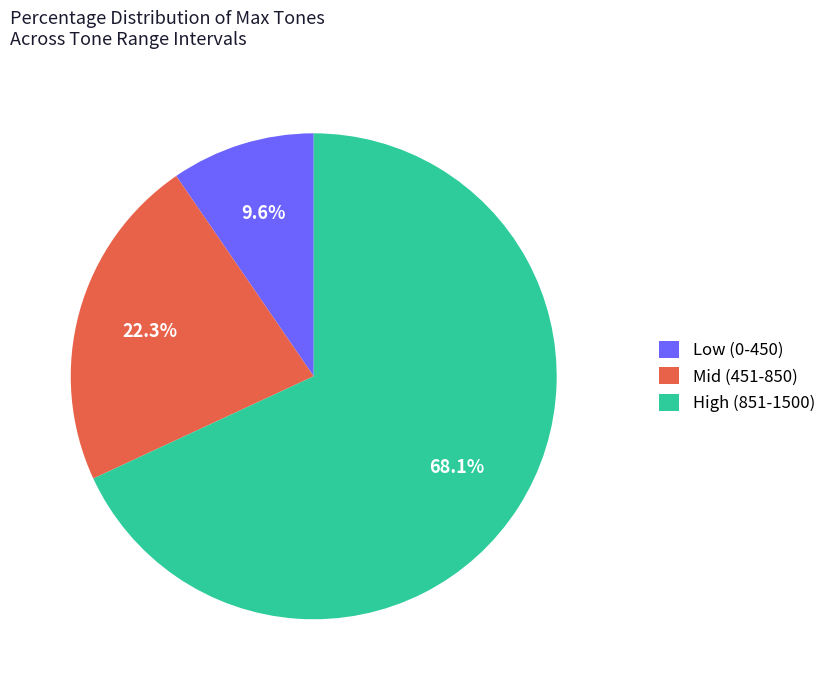

Which slice is the largest?

High (851-1500)